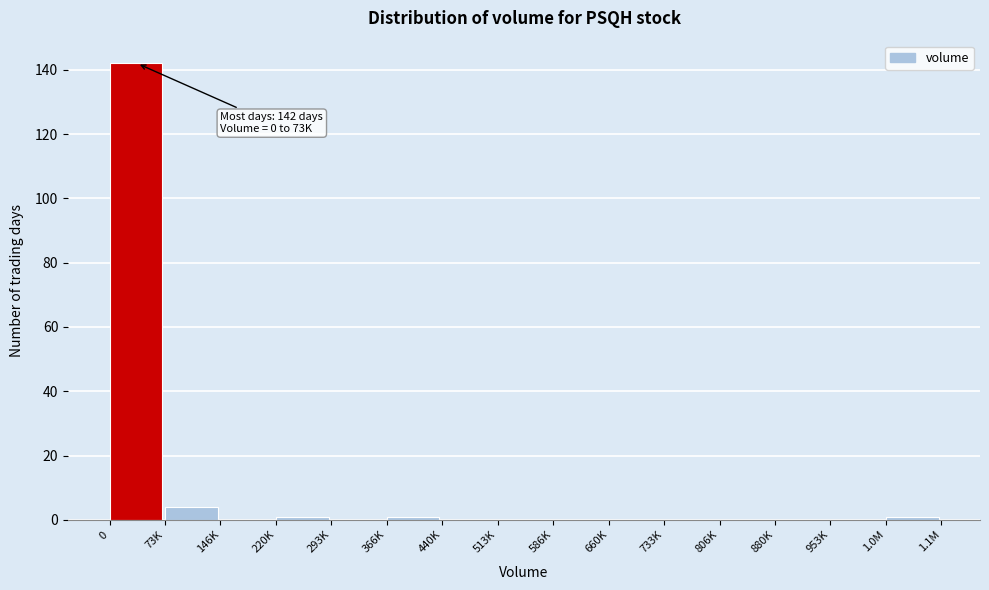

Reading right to left, extract all data points from this chart.

1.0M=1	953K=0	880K=0	806K=0	733K=0	660K=0	586K=0	513K=0	440K=0	366K=1	293K=0	220K=1	146K=0	73K=4	0=142